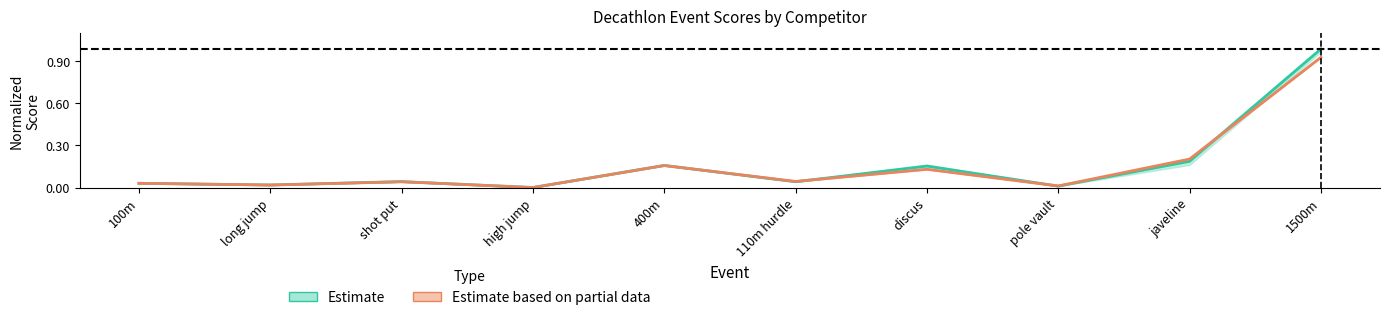

At which category is the sum across all series the highest?

1500m